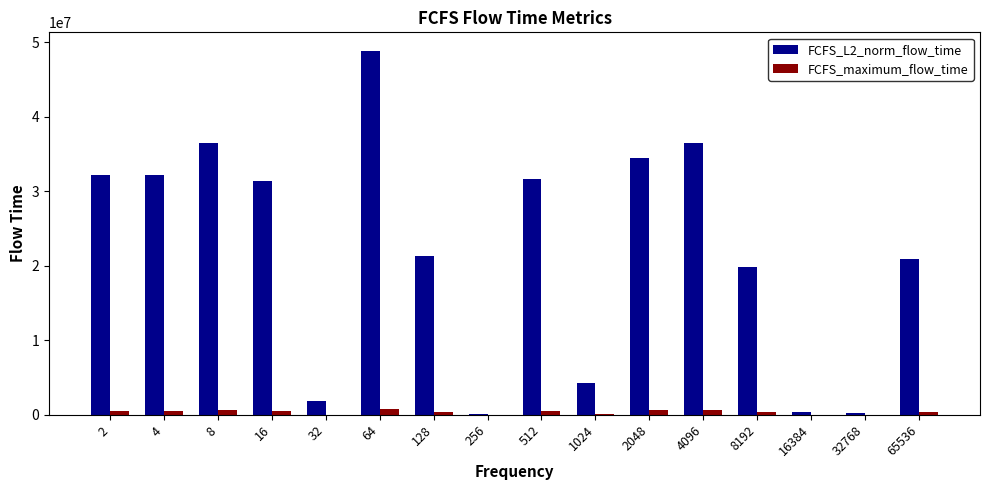

Are the bars horizontal?

No